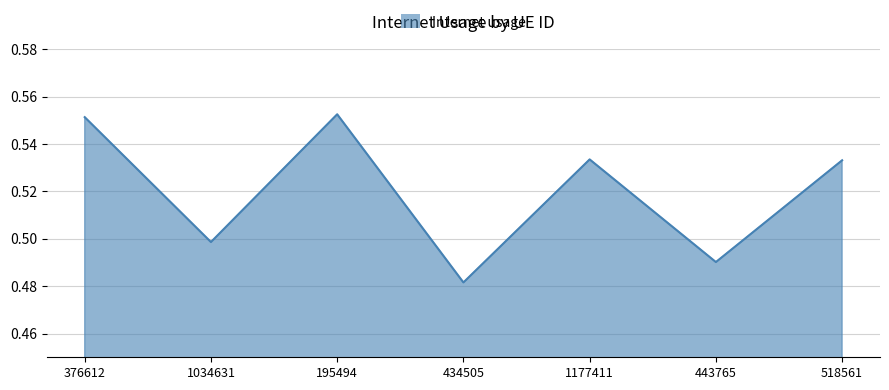

How many values are between 0 and 1?

7